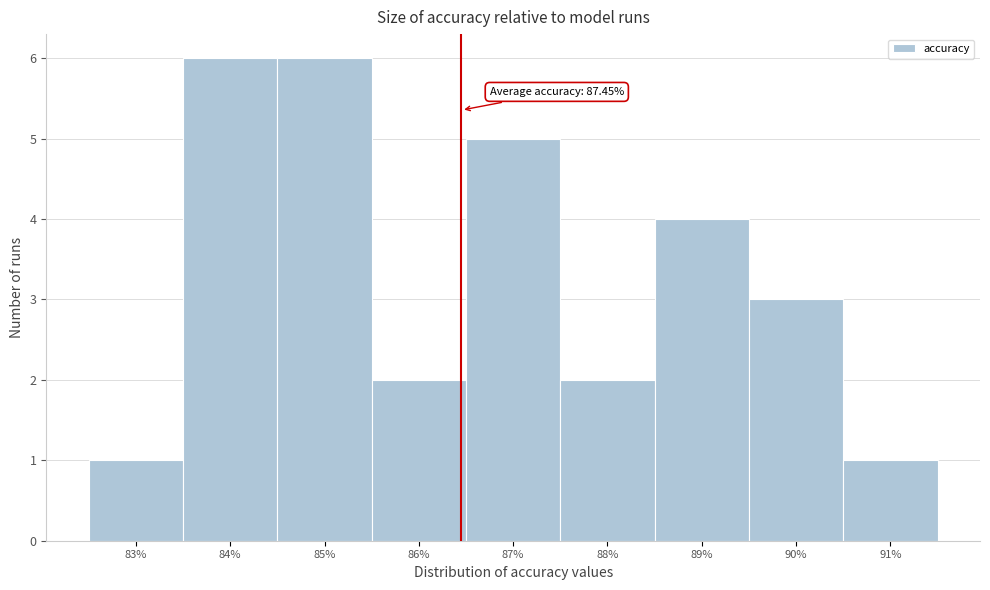

Reading left to right, list all the values displayed in this chart.

1	6	6	2	5	2	4	3	1